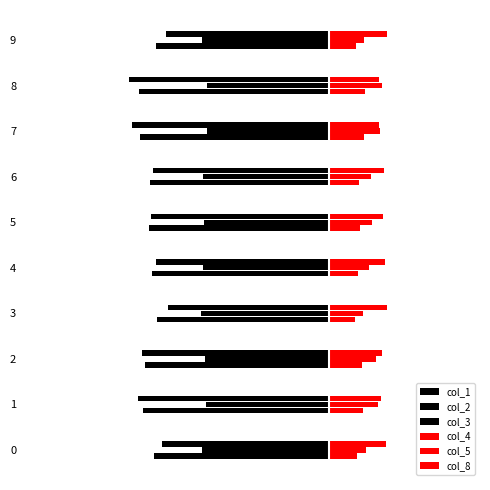

Reading left to right, extract all data points from this chart.

col_1: 0=-0.1	1=-0.1	2=-0.1	3=-0.1	4=-0.1	5=-0.1	6=-0.1	7=-0.1	8=-0.1	9=-0.1
col_2: 0=-0.1	1=-0.0	2=-0.0	3=-0.1	4=-0.0	5=-0.0	6=-0.0	7=-0.0	8=-0.0	9=-0.1
col_3: 0=-0.1	1=-0.1	2=-0.1	3=-0.1	4=-0.1	5=-0.1	6=-0.1	7=-0.1	8=-0.1	9=-0.1
col_4: 0=0.0	1=0.0	2=0.0	3=0.0	4=0.0	5=0.0	6=0.0	7=0.0	8=0.0	9=0.0
col_5: 0=0.0	1=0.0	2=0.0	3=0.0	4=0.0	5=0.0	6=0.0	7=0.0	8=0.0	9=0.0
col_8: 0=0.0	1=0.0	2=0.0	3=0.0	4=0.0	5=0.0	6=0.0	7=0.0	8=0.0	9=0.0